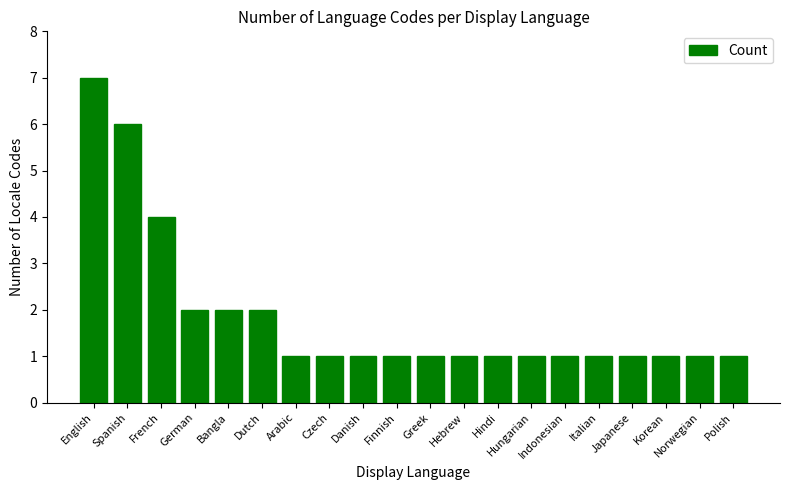

The chart shows a value of 0 at Czech. True or false?

False